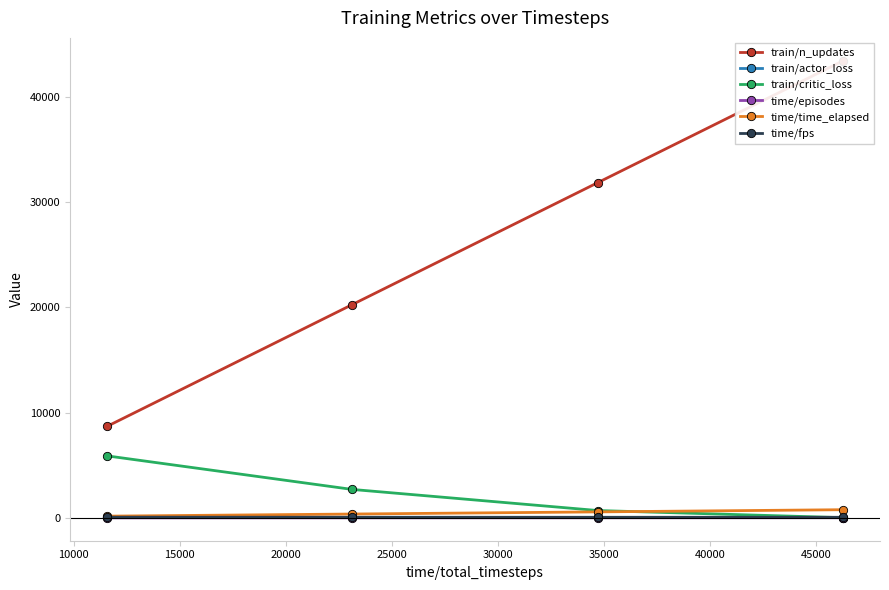

What is the average value of the time/time_elapsed series?

471.5